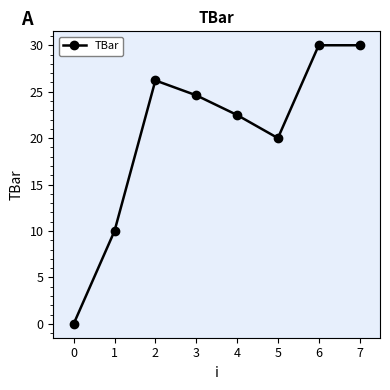

What is the average value?

20.4